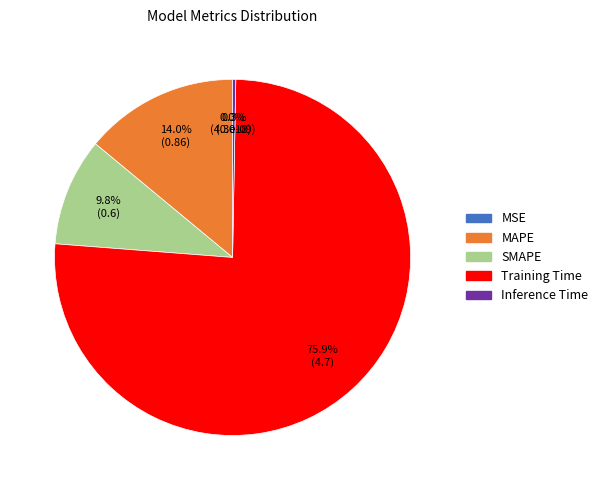

To the nearest percent, what is the difference between the largest and smallest slice percentages?

76%